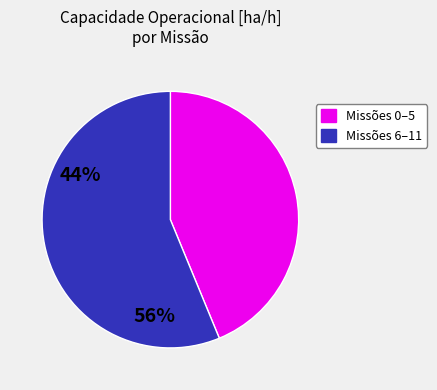

Does any single category account for the majority?

Yes